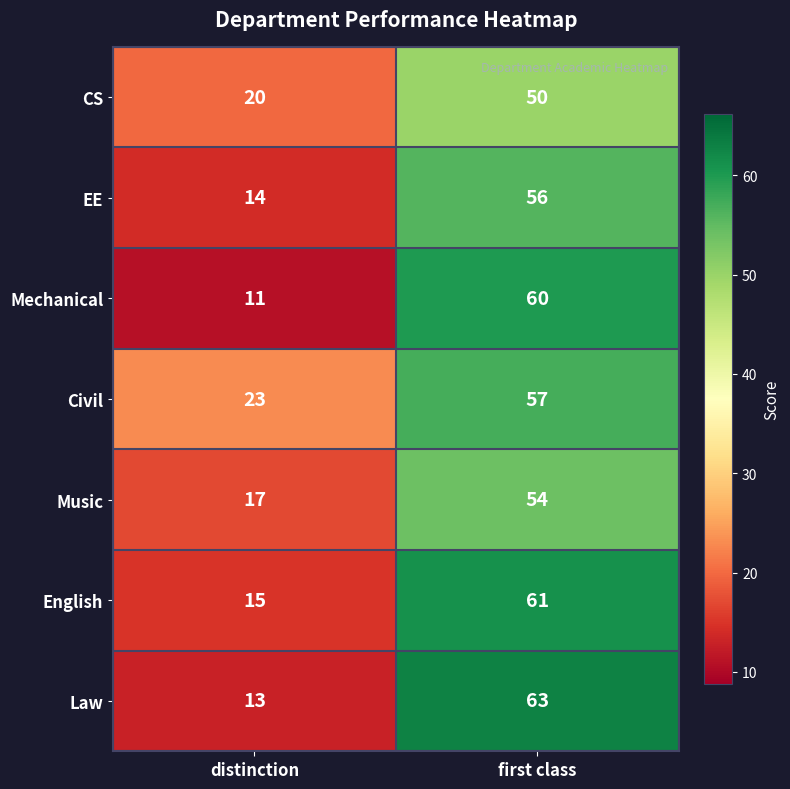

At how many categories does at least one series exceed 17?

2